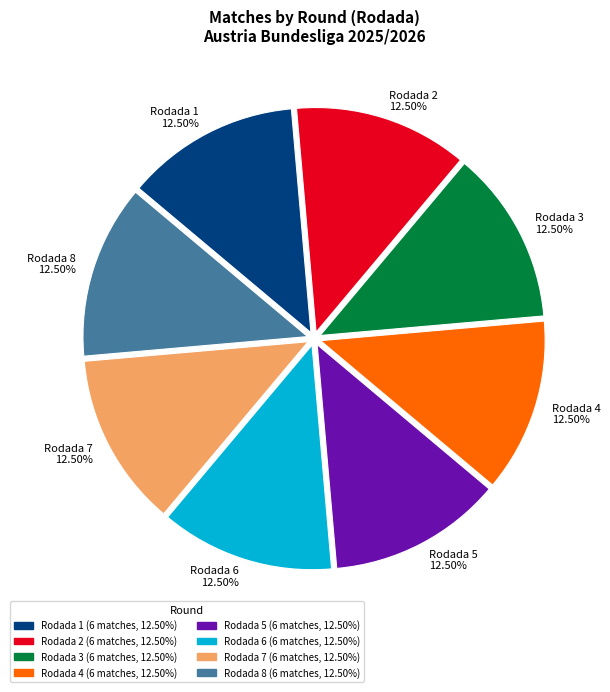

Combined, do Rodada 4 and Rodada 8 account for over 50%?

No